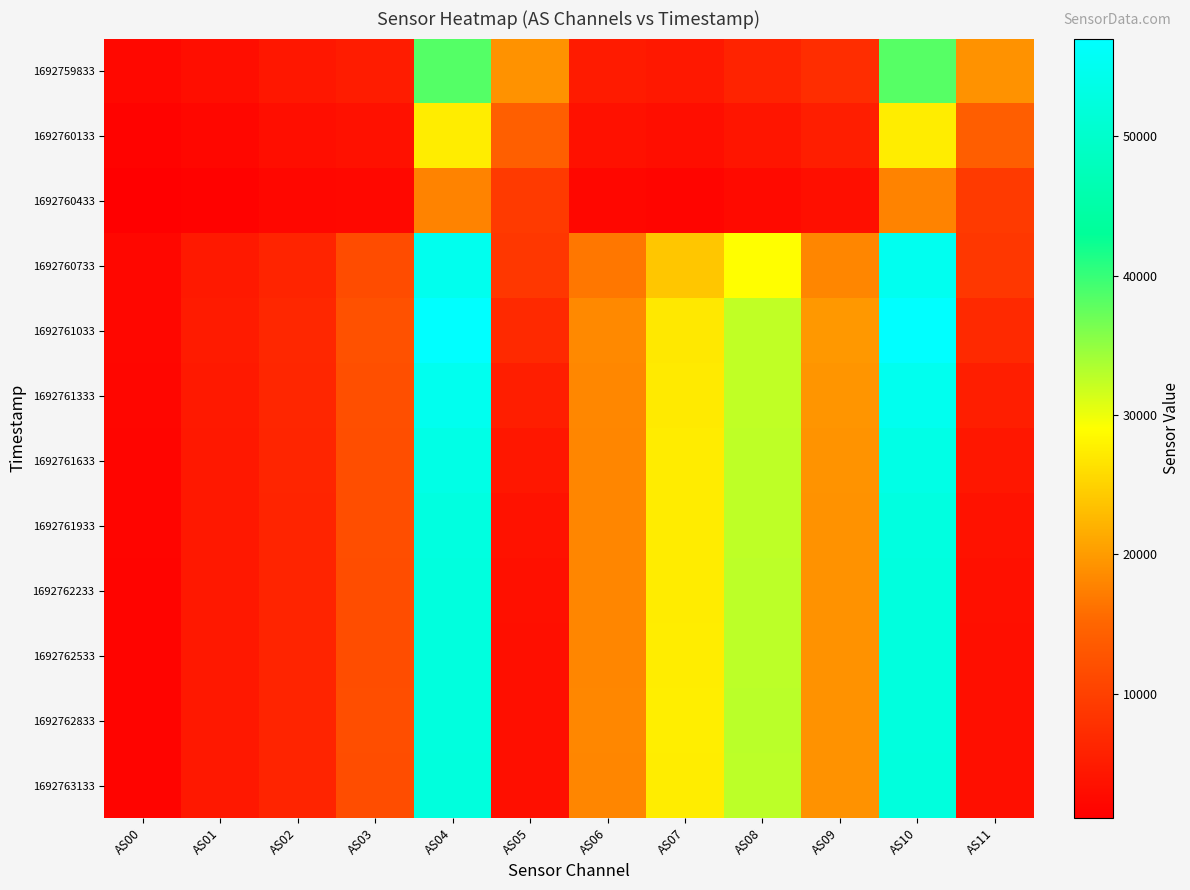

What is the difference between the highest and lowest values at AS08?

30220